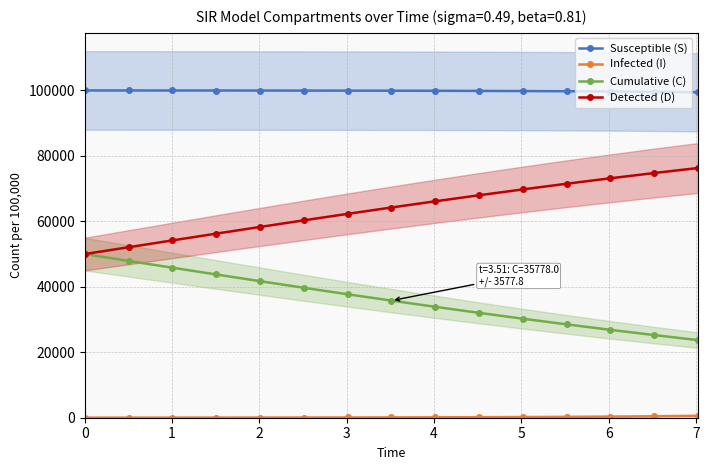

True or false: Cumulative (C) and Susceptible (S) intersect in this chart.

False